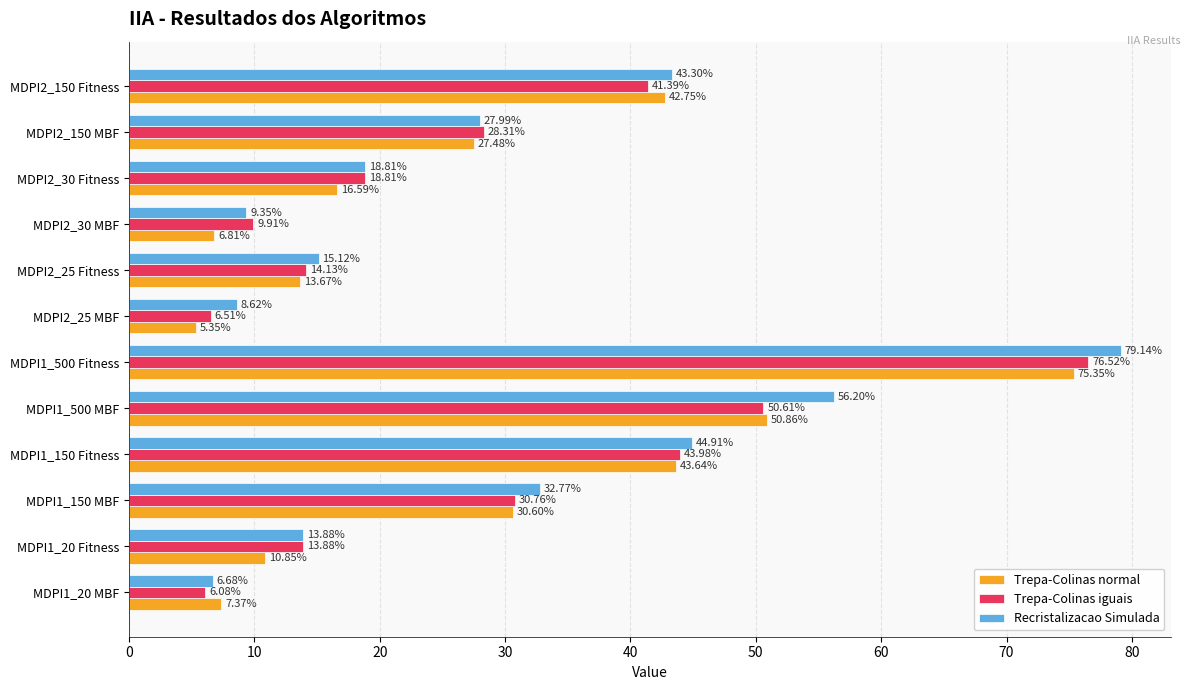

What is the spread (max minus min) of values at MDPI1_150 MBF?

2.2